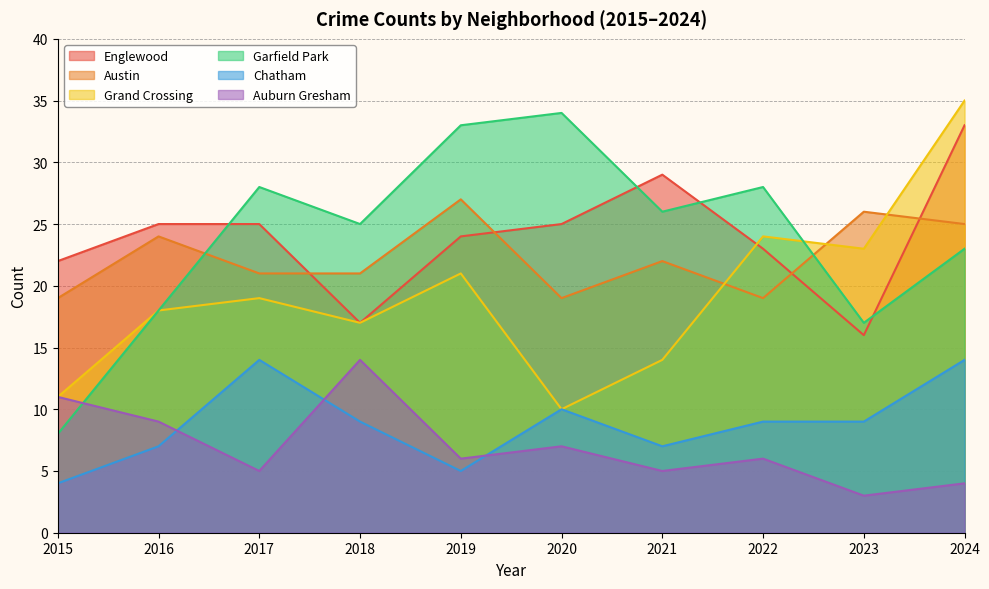

True or false: Chatham has more than 1 interior local peaks.

True